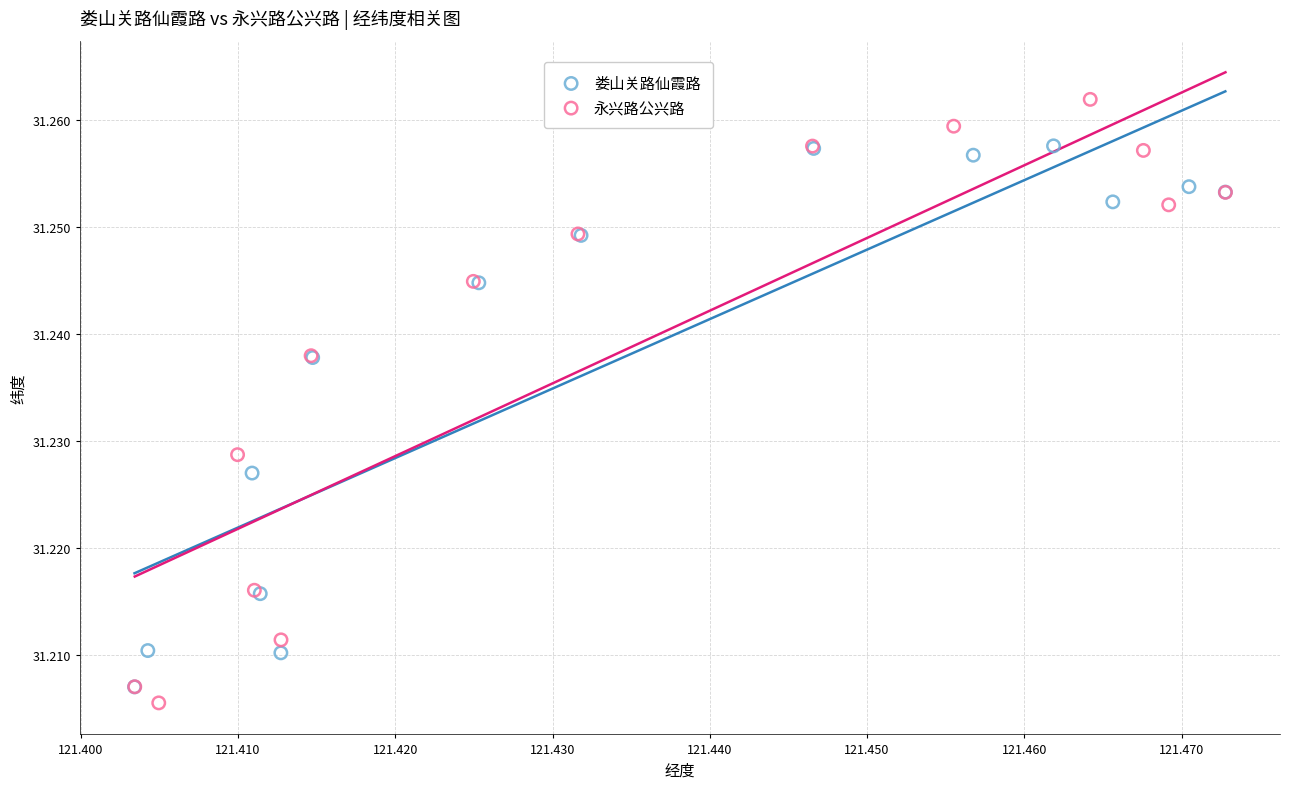

Which series reaches the maximum Y coordinate?

永兴路公兴路